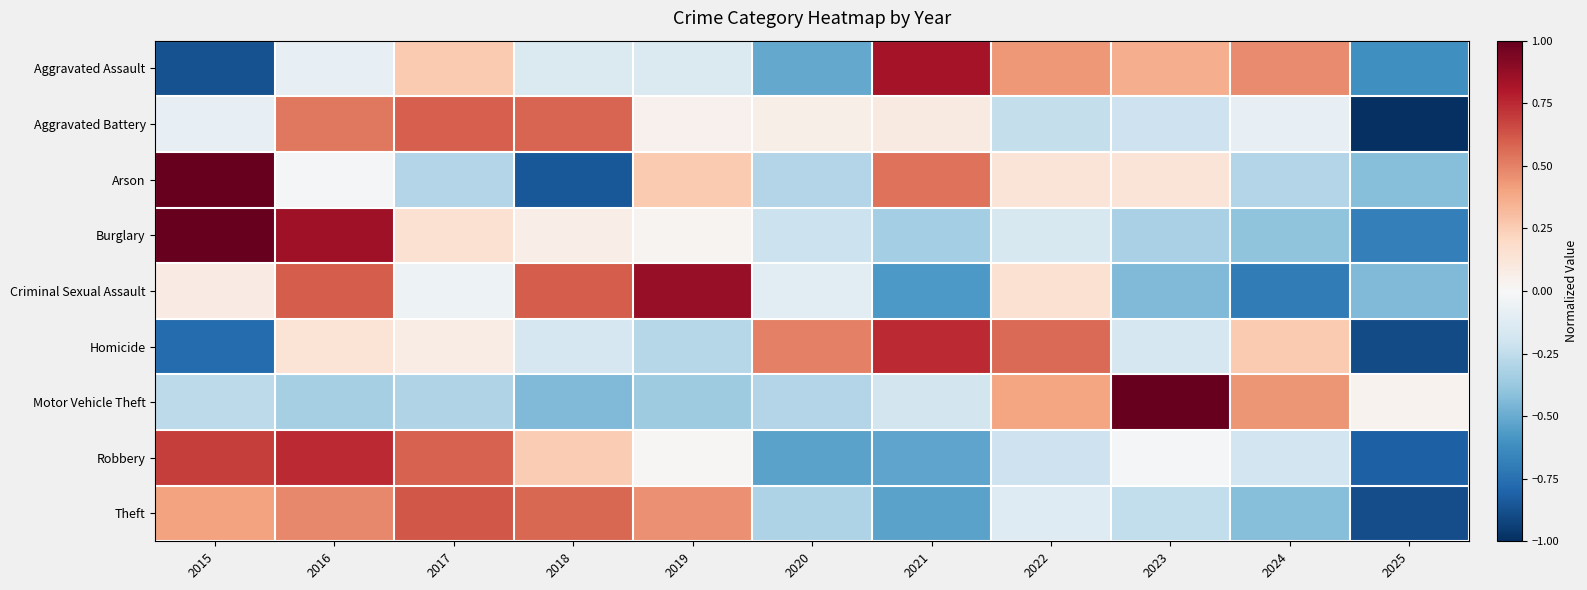

How many distinct data groups are displayed?

9